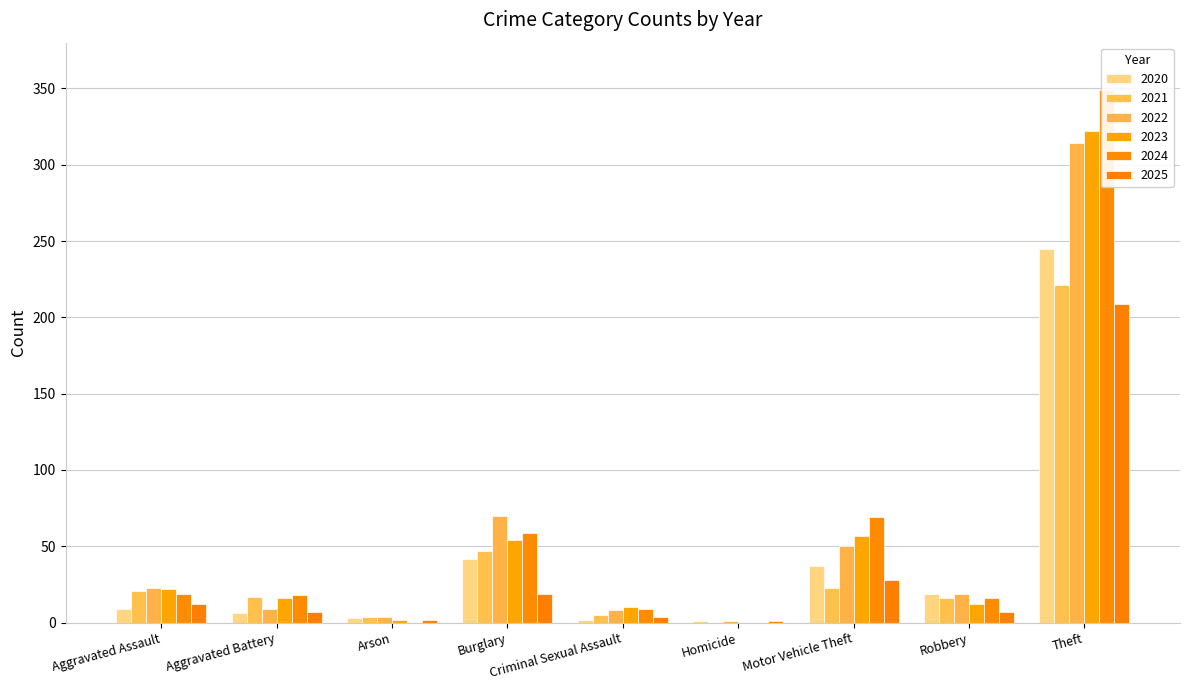

Rank the categories by 2024 value from highest to lowest.

Theft, Motor Vehicle Theft, Burglary, Aggravated Assault, Aggravated Battery, Robbery, Criminal Sexual Assault, Arson, Homicide